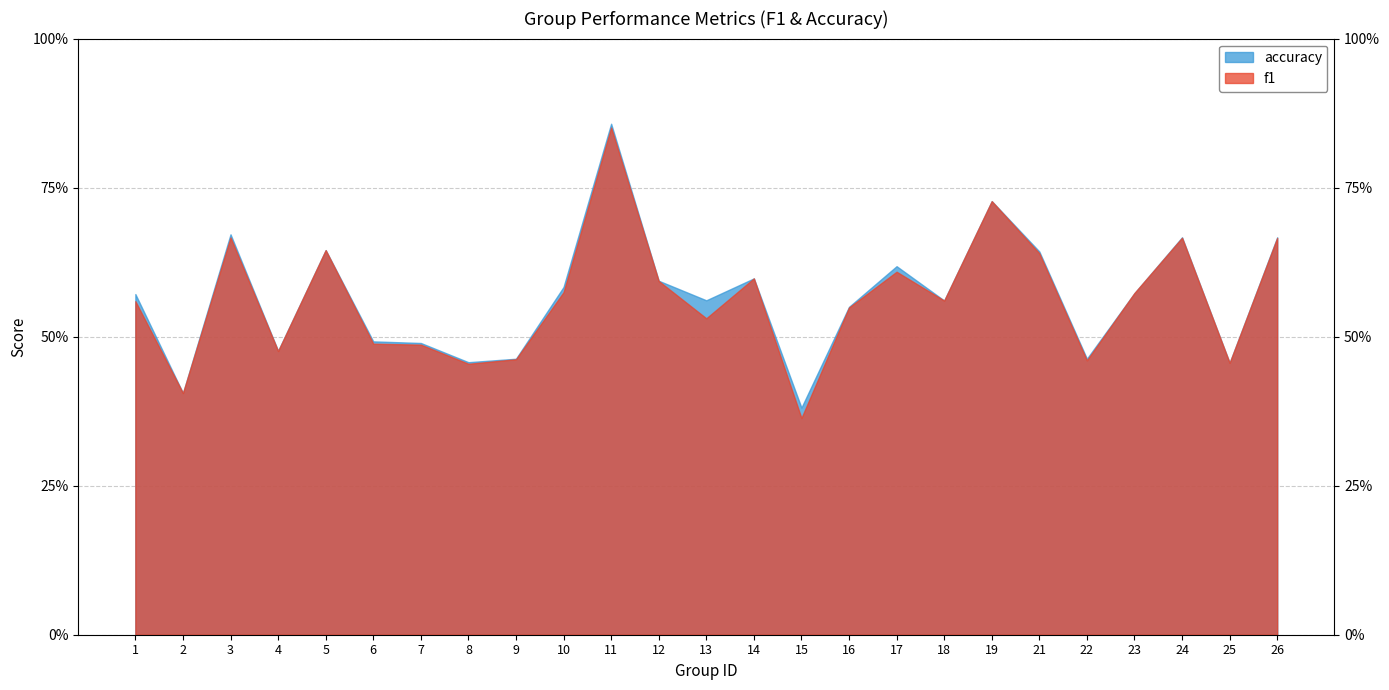

What is the sum of all accuracy values?

14.2